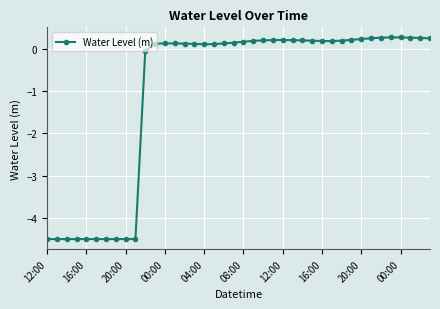

How many data points are less than 0?

11